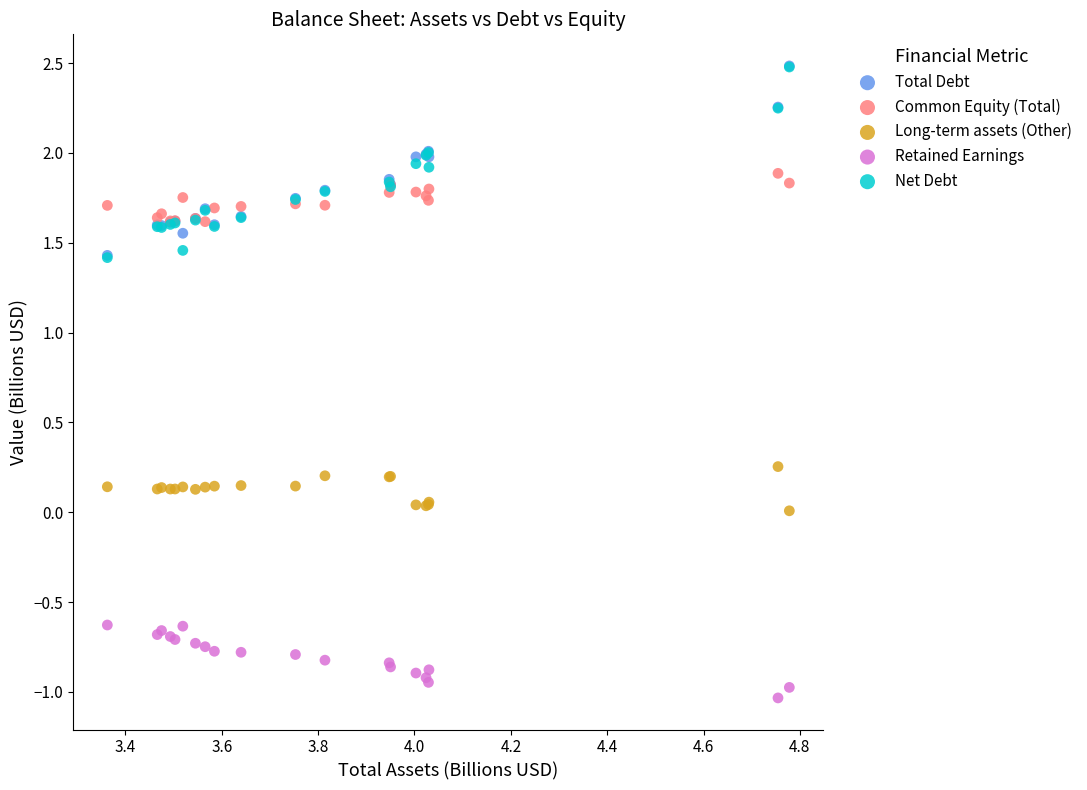

What are all the series names shown in the legend?

Total Debt, Common Equity (Total), Long-term assets (Other), Retained Earnings, Net Debt